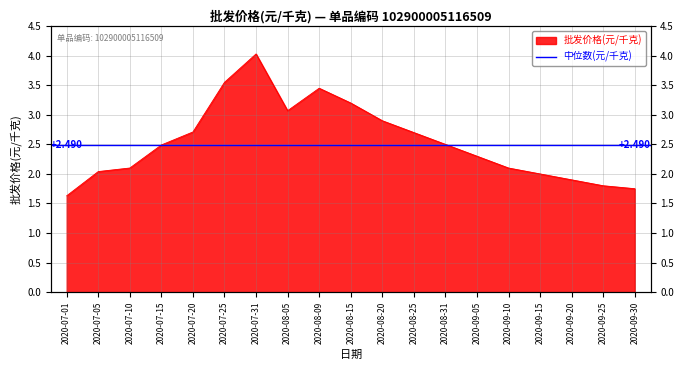

How many data points are less than 2?

4